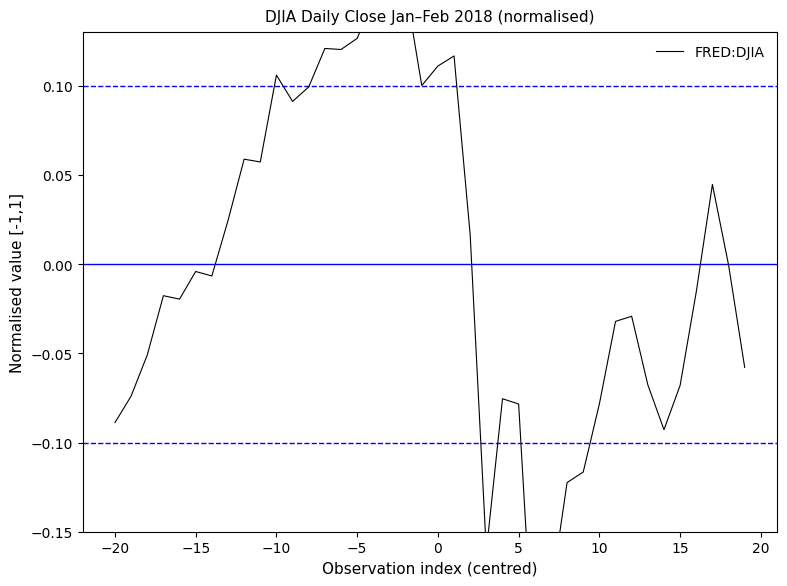

What is the value of the 3rd point from the left?

-0.1